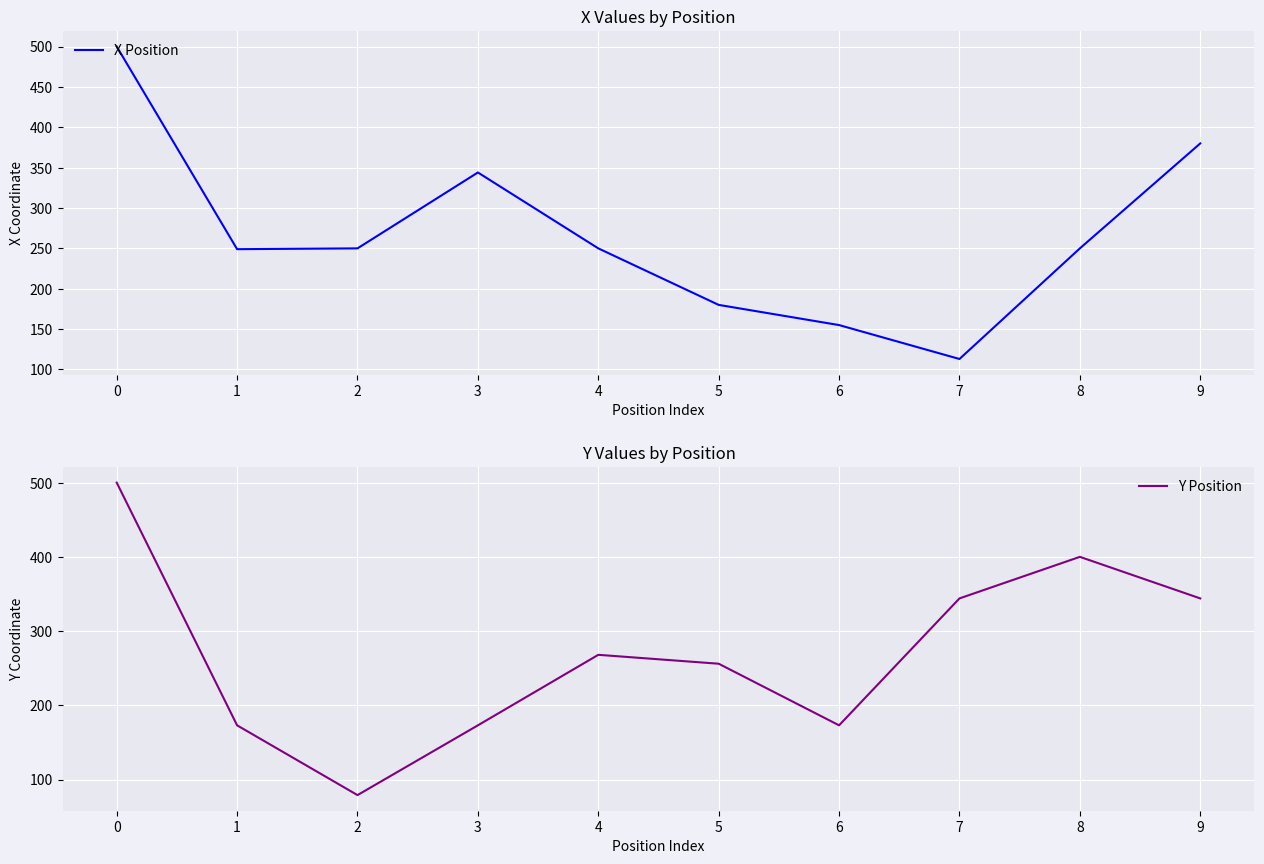

Is this an area chart (filled region under the line)?

No